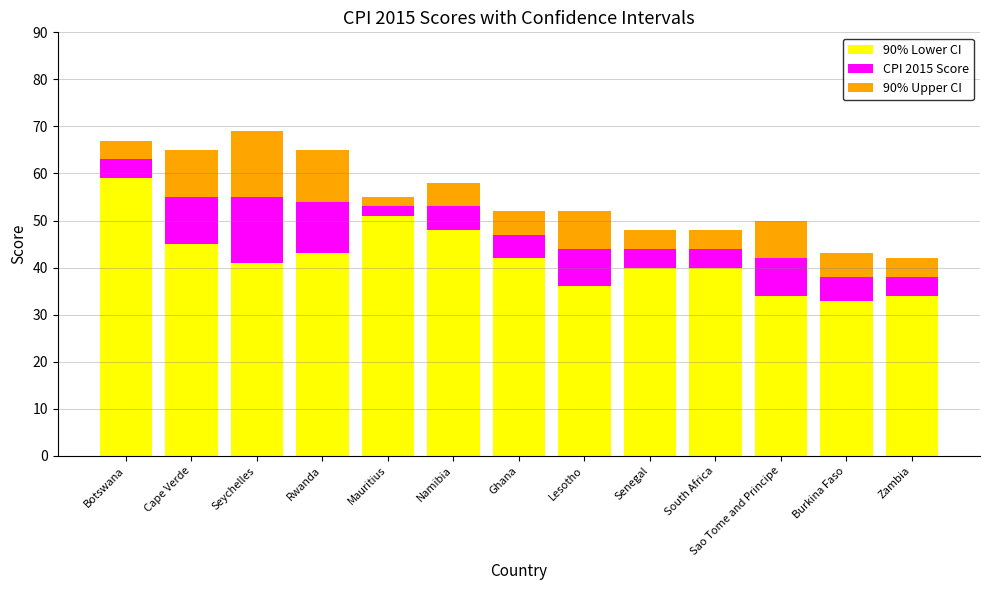

How many bars are there in total?

13